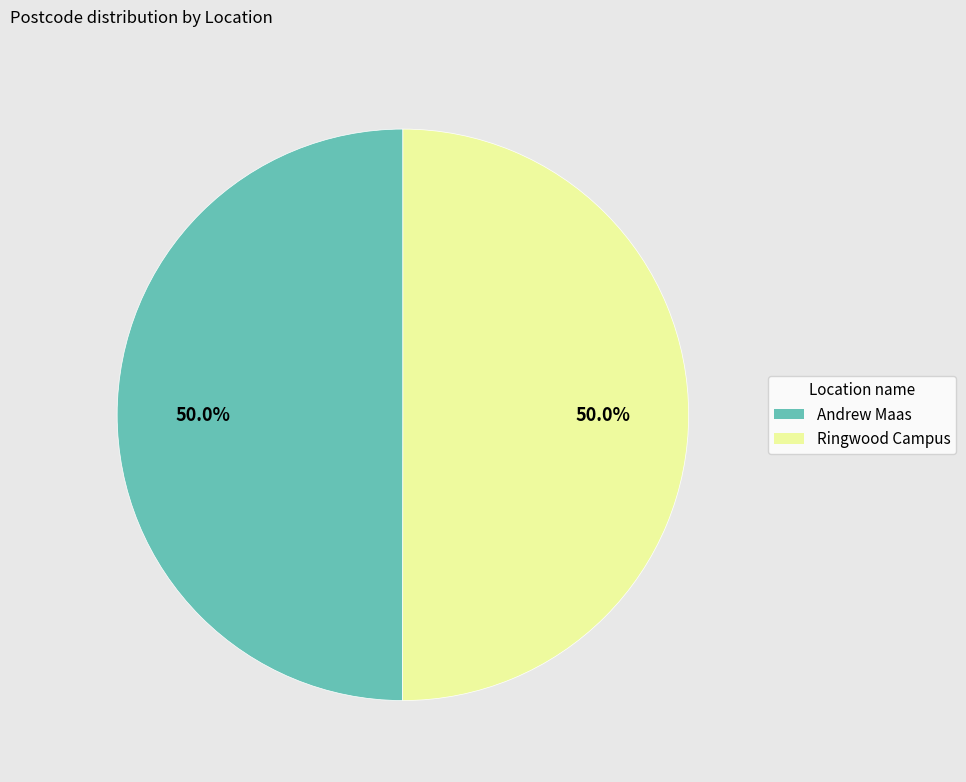

What percentage is the Ringwood Campus slice, to the nearest percent?

50%